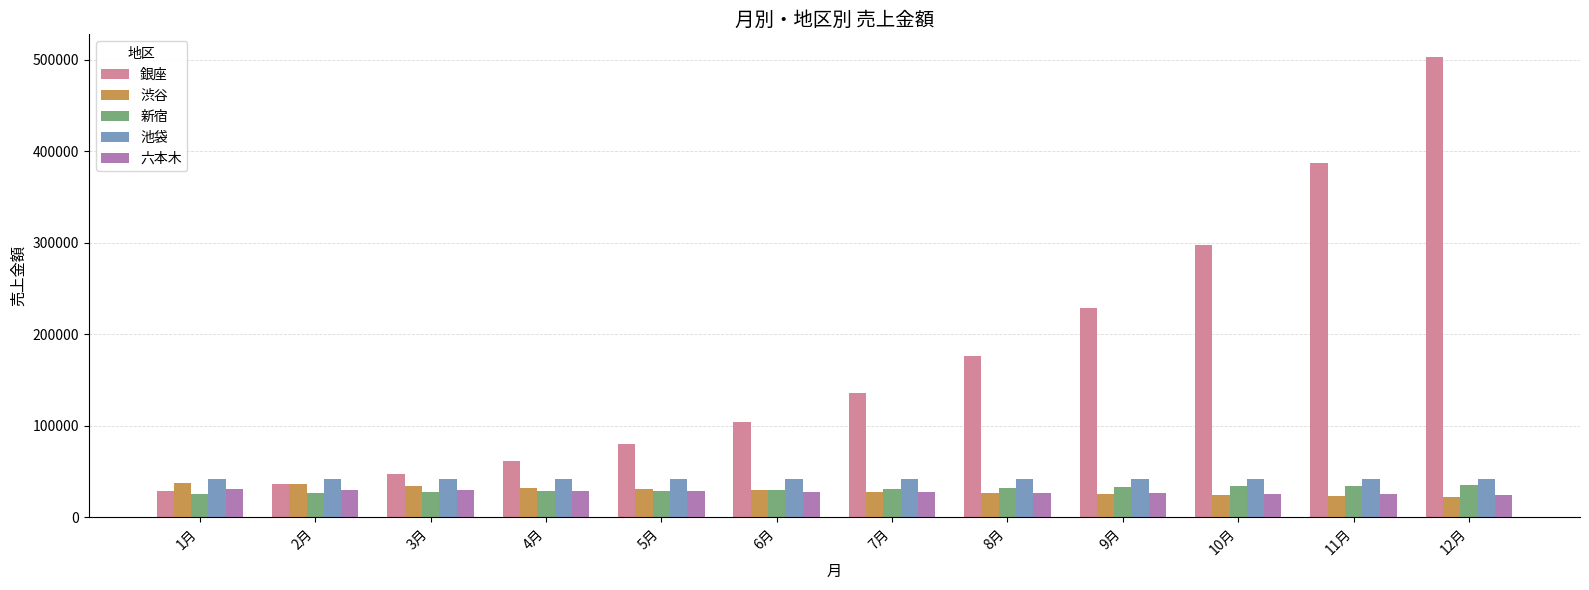

List the labels in order of 銀座 value, largest first.

12月, 11月, 10月, 9月, 8月, 7月, 6月, 5月, 4月, 3月, 2月, 1月